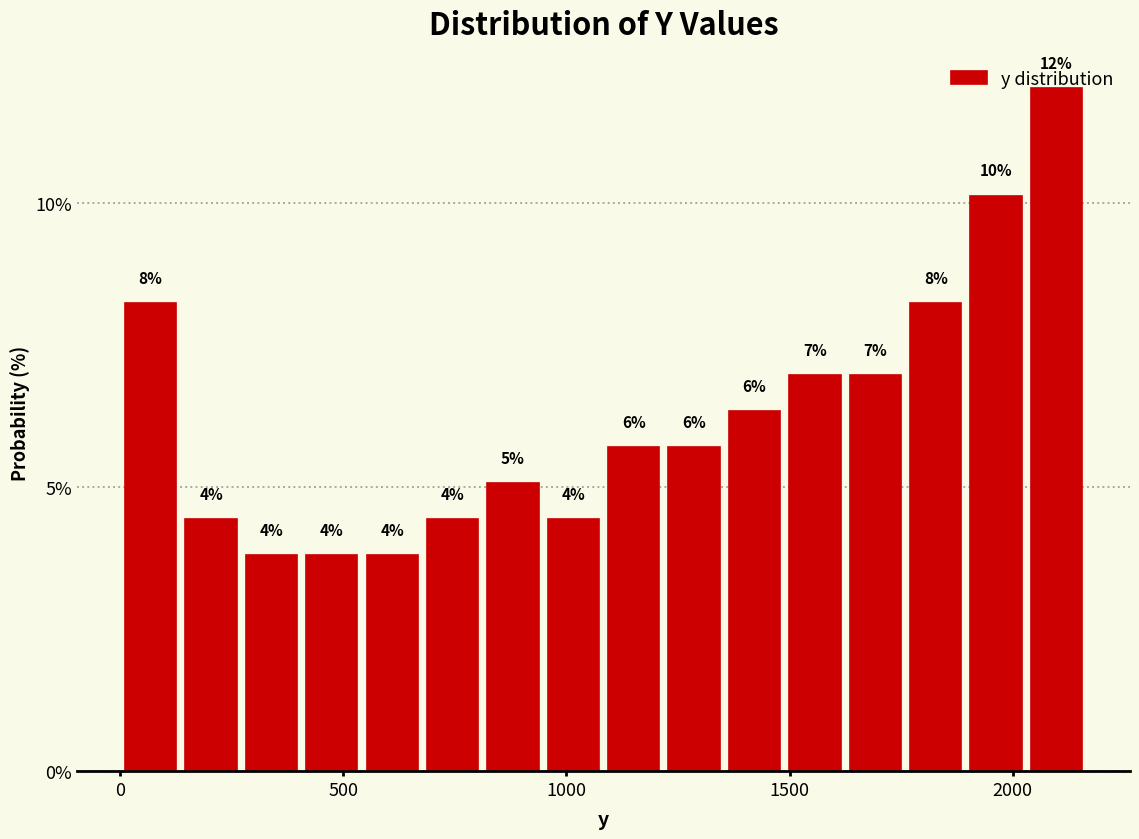

Around what value on the x-axis is the tallest bar? Give the approximate position of its centre, as read against the axis.

2100